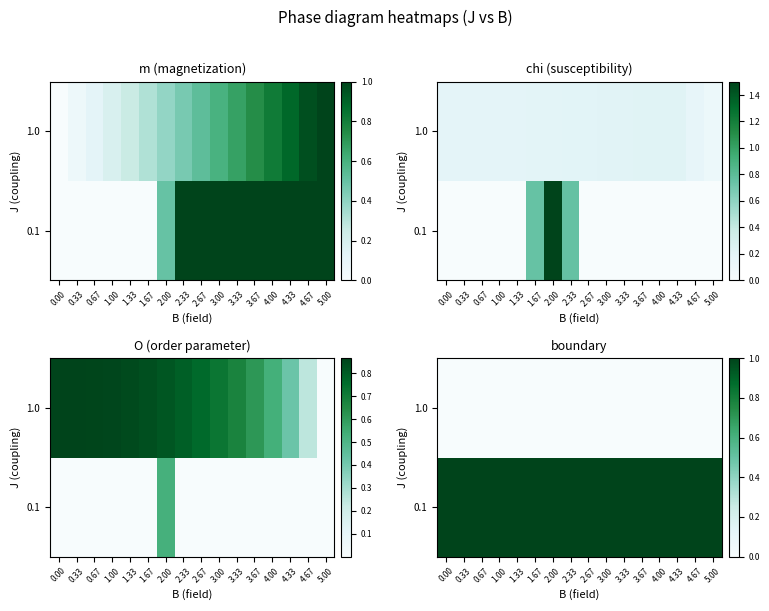

What is the maximum value shown in the chart?

1